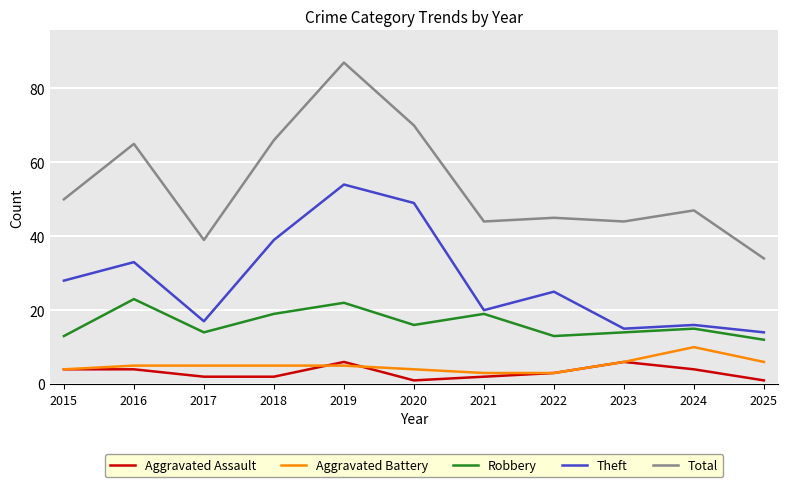

What is the maximum value for Robbery?

23